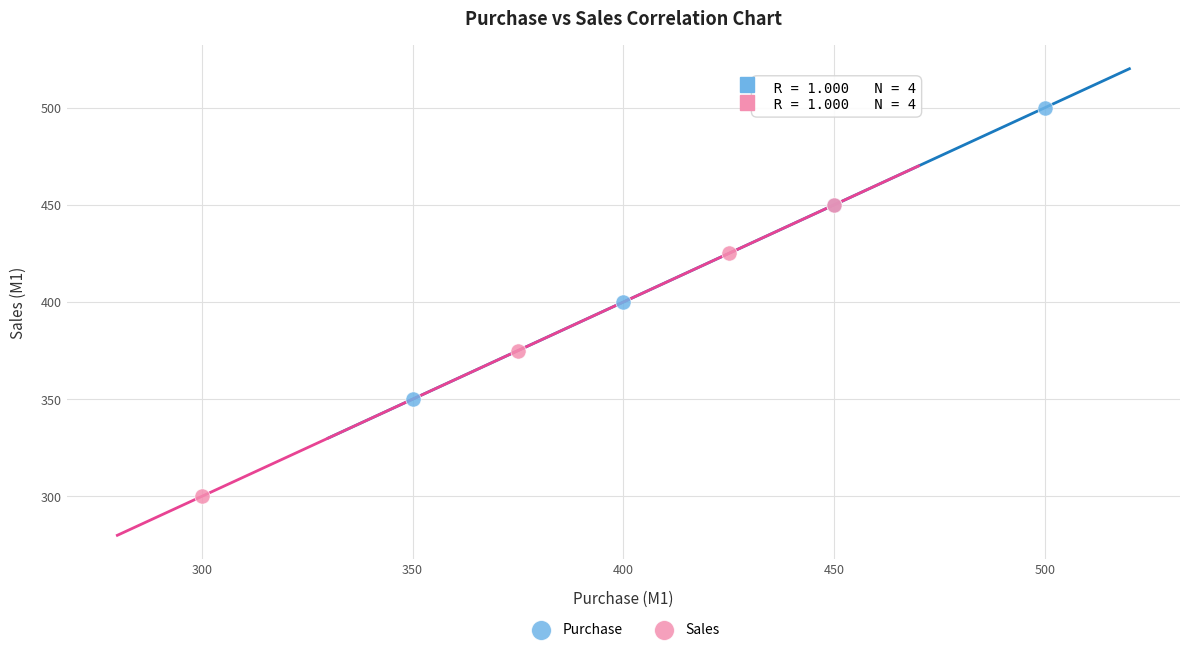

Which series contains the highest Y value?

Purchase